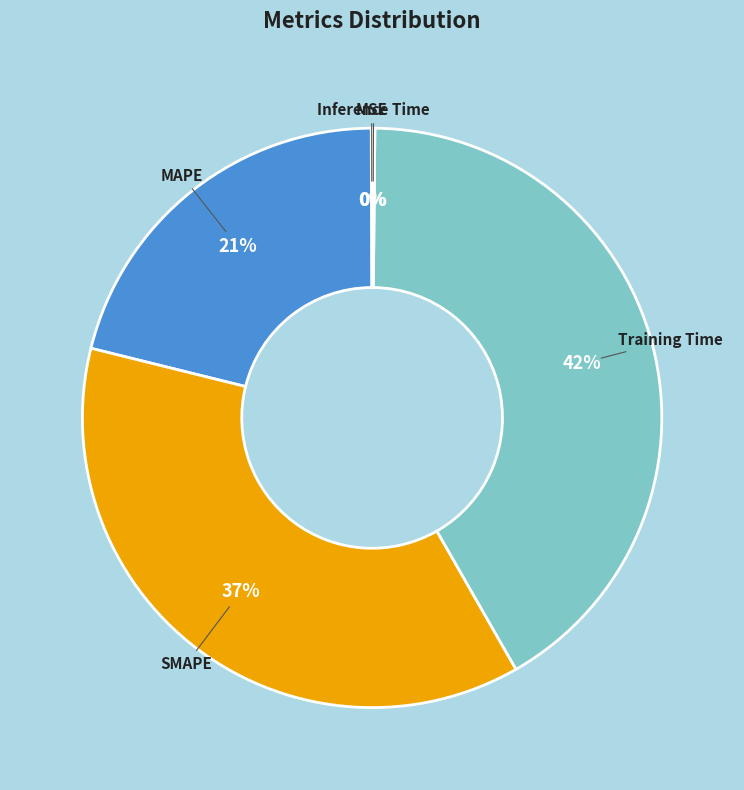

True or false: MAPE accounts for 35% of the total.

False